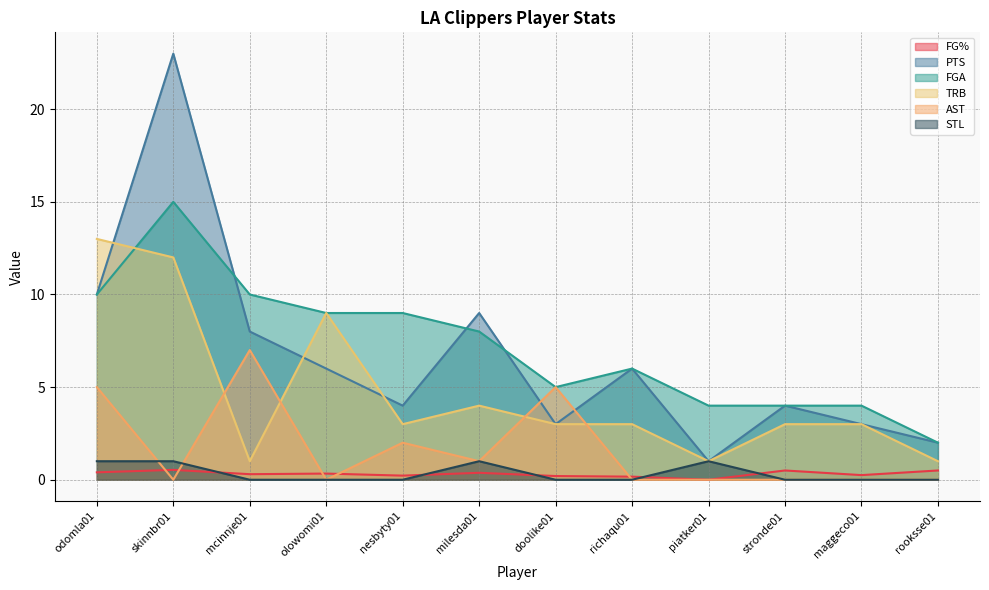

Which series has the largest total across all categories?

FGA